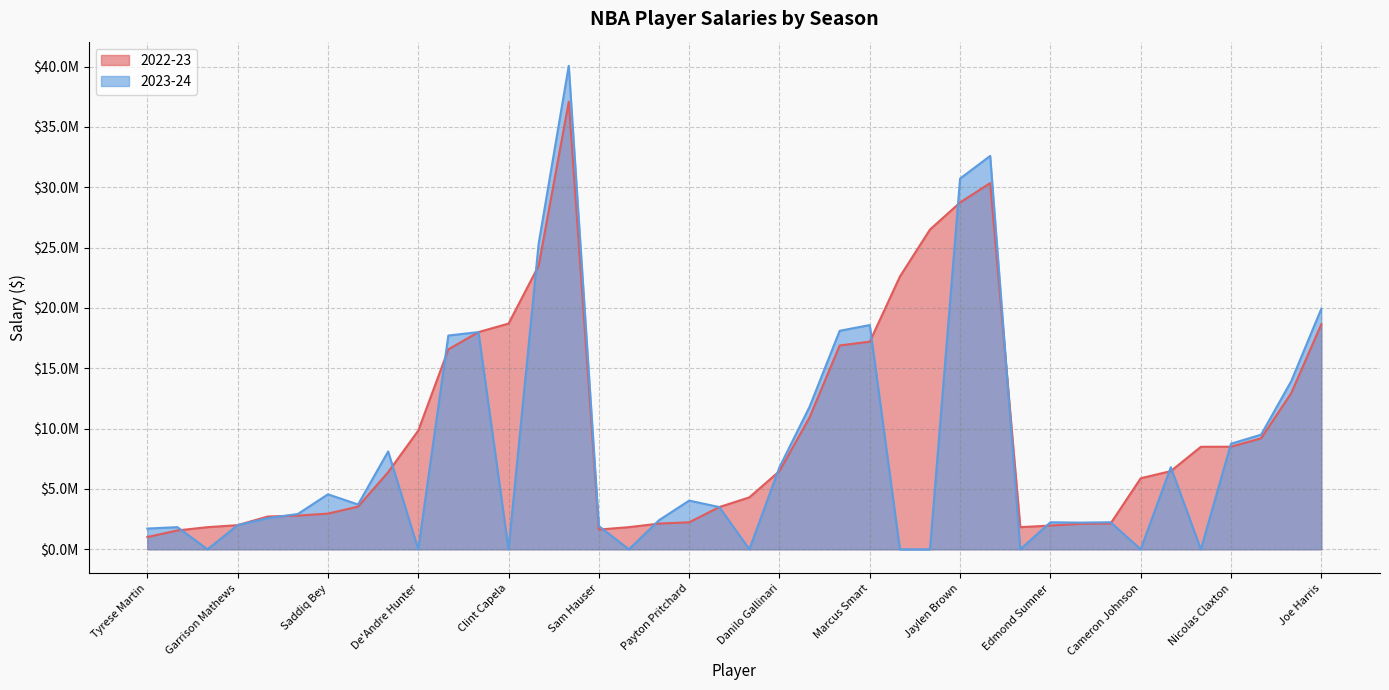

After their last crossing, which series has the higher values: 2023-24 or 2022-23?

2023-24